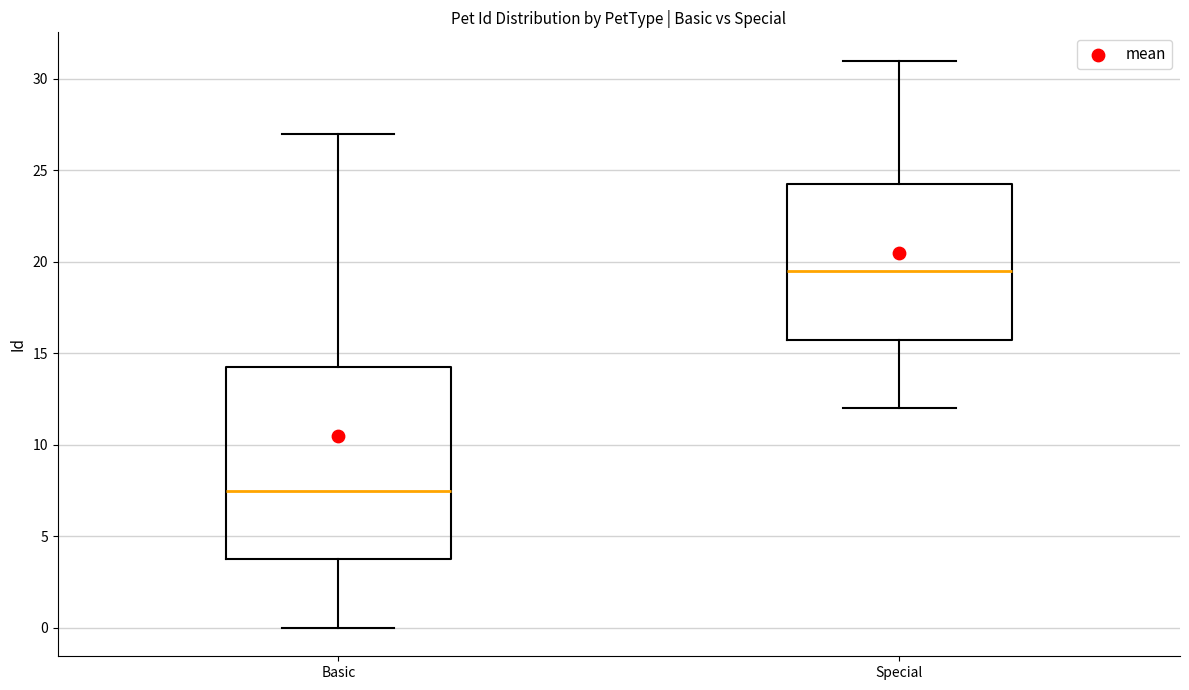

Reading left to right, transcribe this box plot: for each box, give where its median line is, the range the box spans, and where its two whiskers end, as read against the y-axis. The values are not printed on the chart, so give them approximately, as read against the axis.

Basic: median 7.5, box 4.0 to 14.5, whiskers 0.0 to 27.0
Special: median 19.5, box 16.0 to 24.5, whiskers 12.0 to 31.0